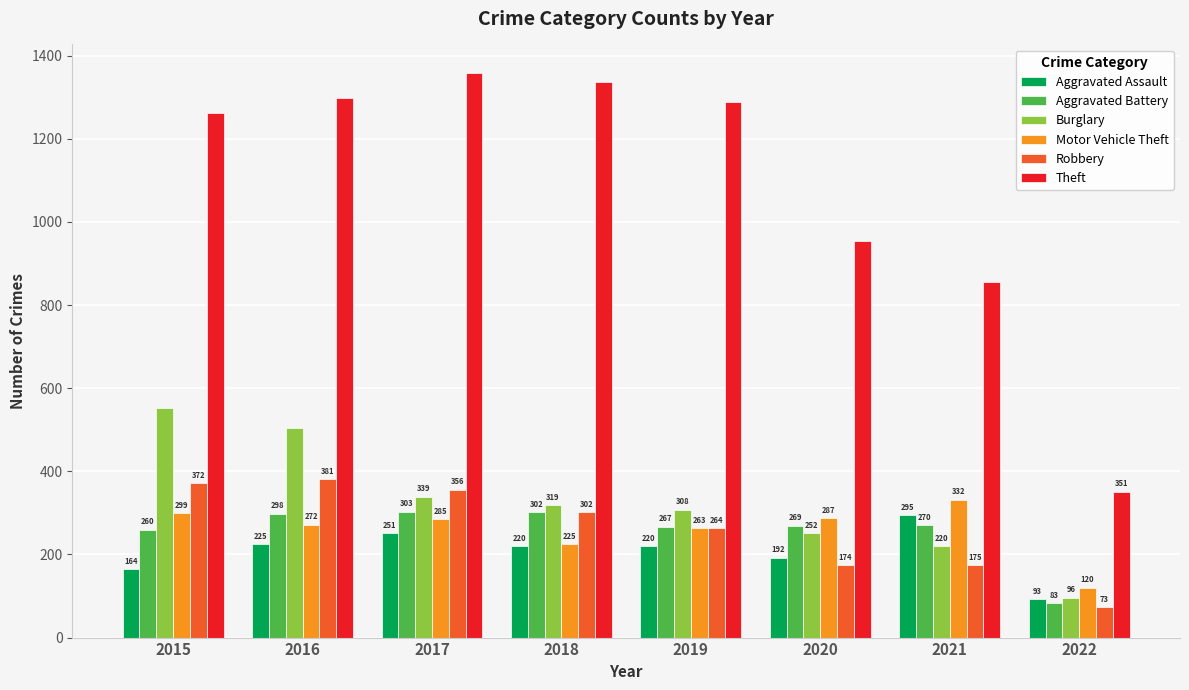

Which series changed the most between 2017 and 2021?

Theft